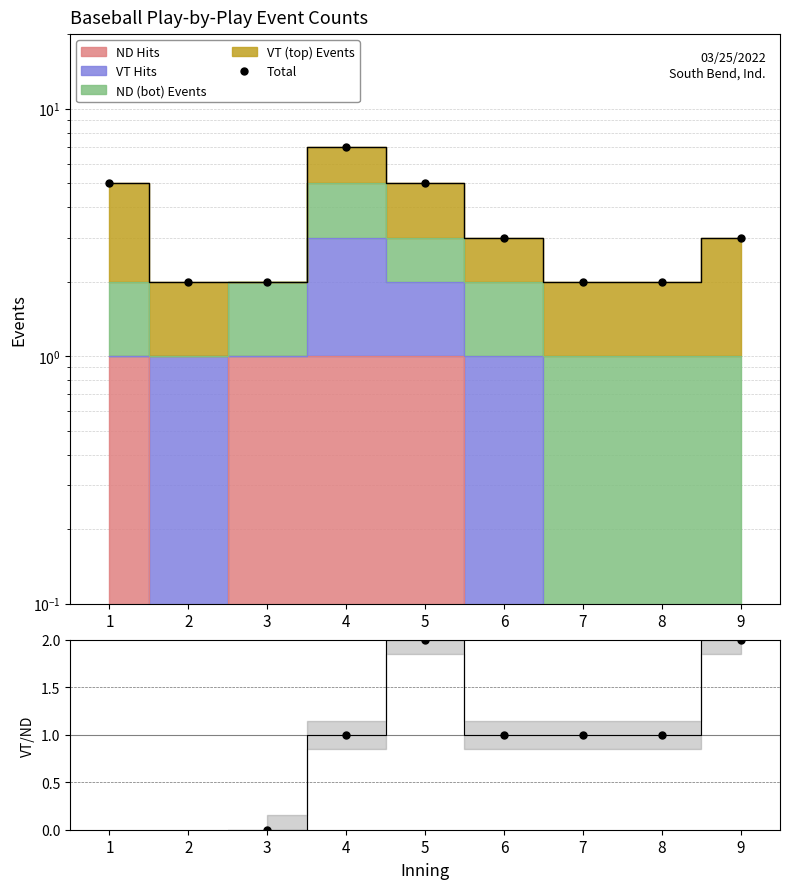

What is the approximate value of Total at 6?

3.0